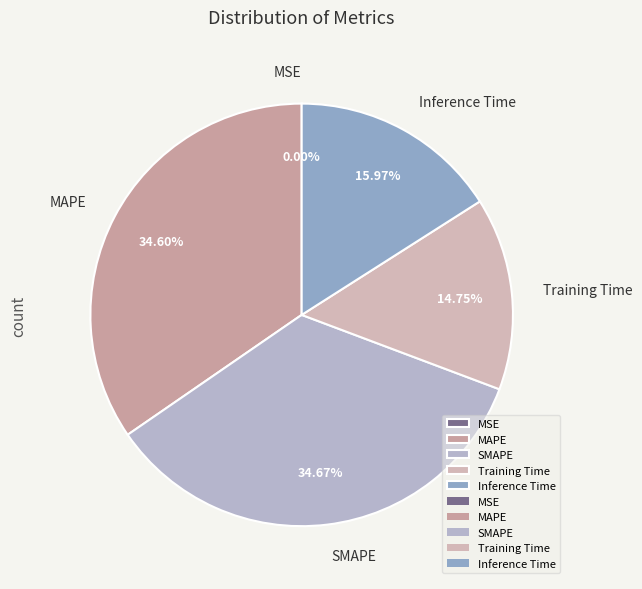

What percentage is the Inference Time slice, to the nearest percent?

16%